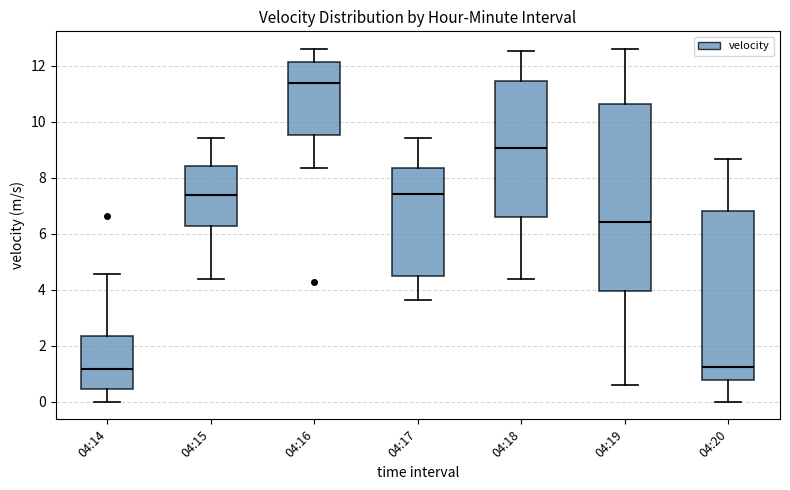

Which box's median line is the highest?

04:16